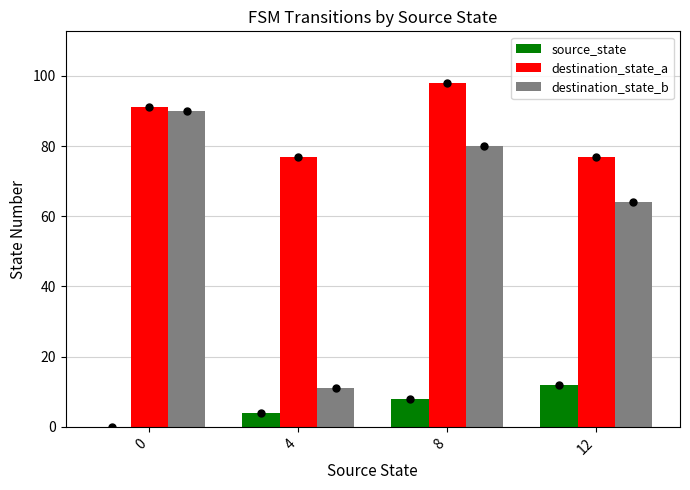

Which series has the largest total across all categories?

destination_state_a